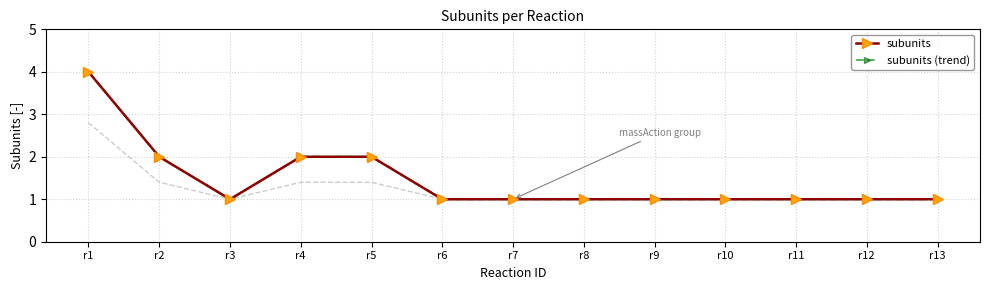

List the series in order of their peak value, highest first.

subunits, subunits (trend)